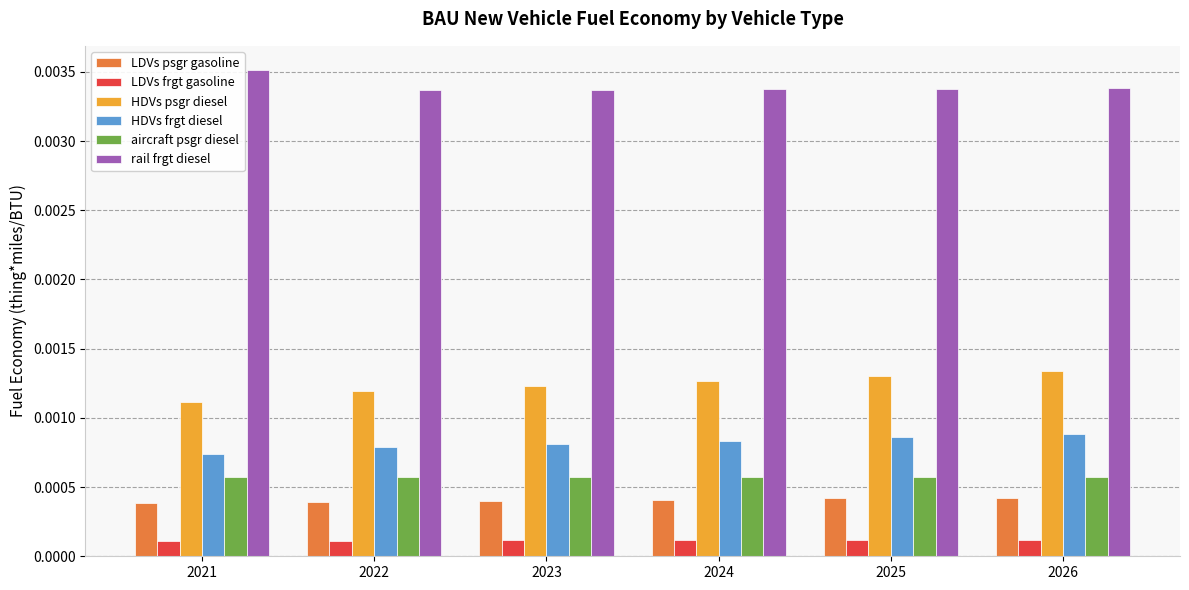

How many bars are there in total?

36